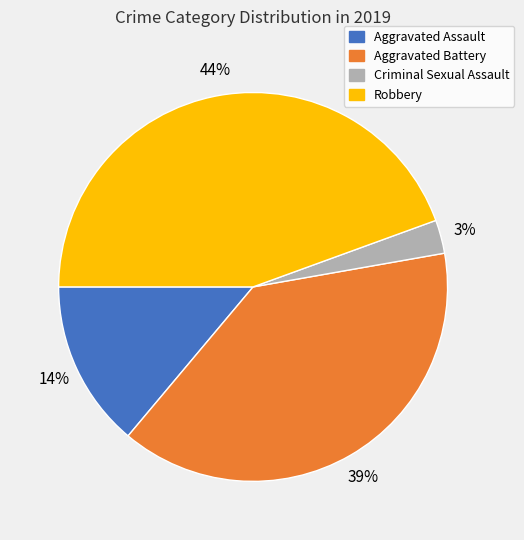

Which category has the biggest portion of the pie?

Robbery